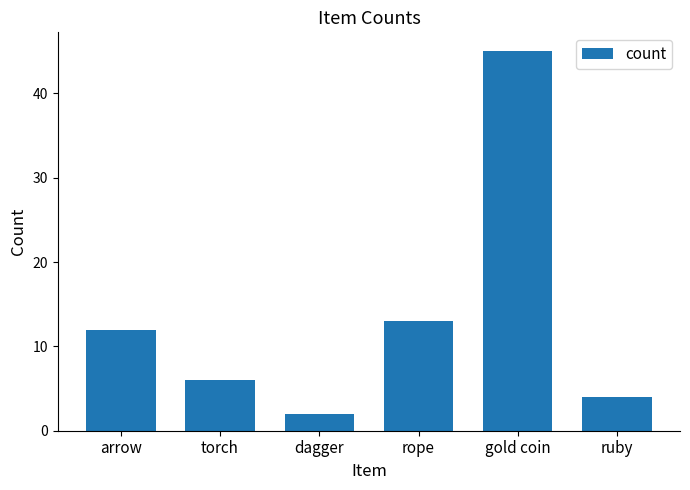

At which category does the chart reach its peak across all series?

gold coin